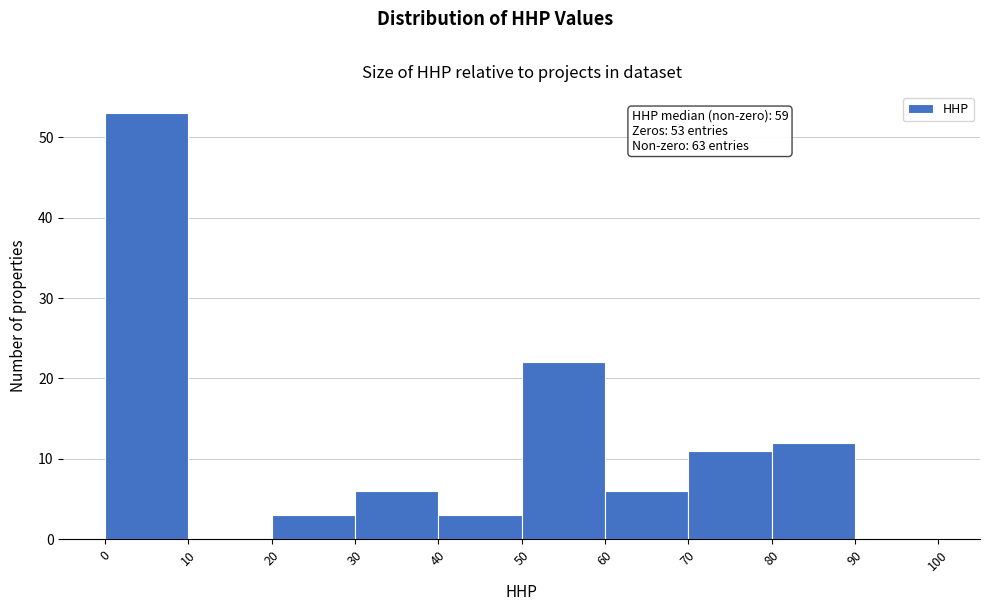

Which range on the x-axis has the tallest bar?

0 to 10